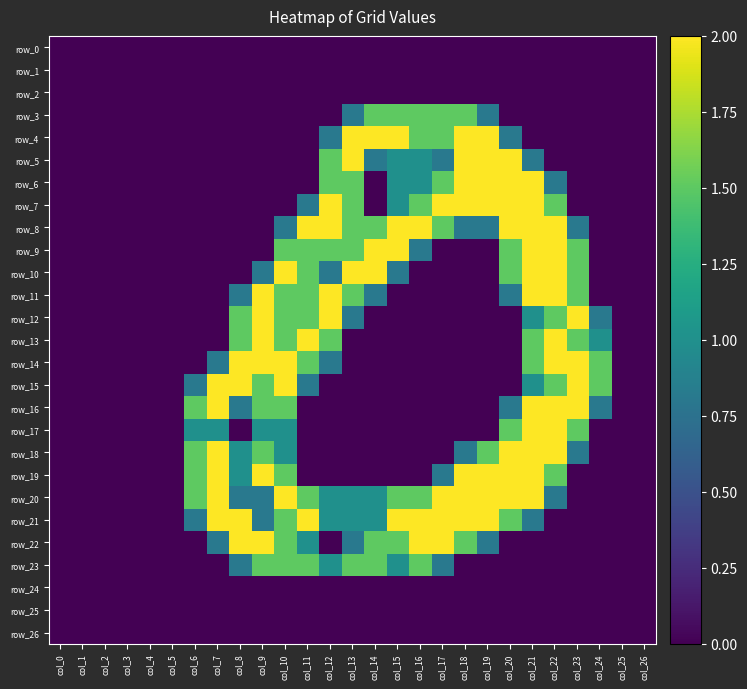

Rank the series at col_6 from lowest to highest value.

row_0, row_1, row_2, row_3, row_4, row_5, row_6, row_7, row_8, row_9, row_10, row_11, row_12, row_13, row_14, row_22, row_23, row_24, row_25, row_26, row_15, row_21, row_17, row_16, row_18, row_19, row_20